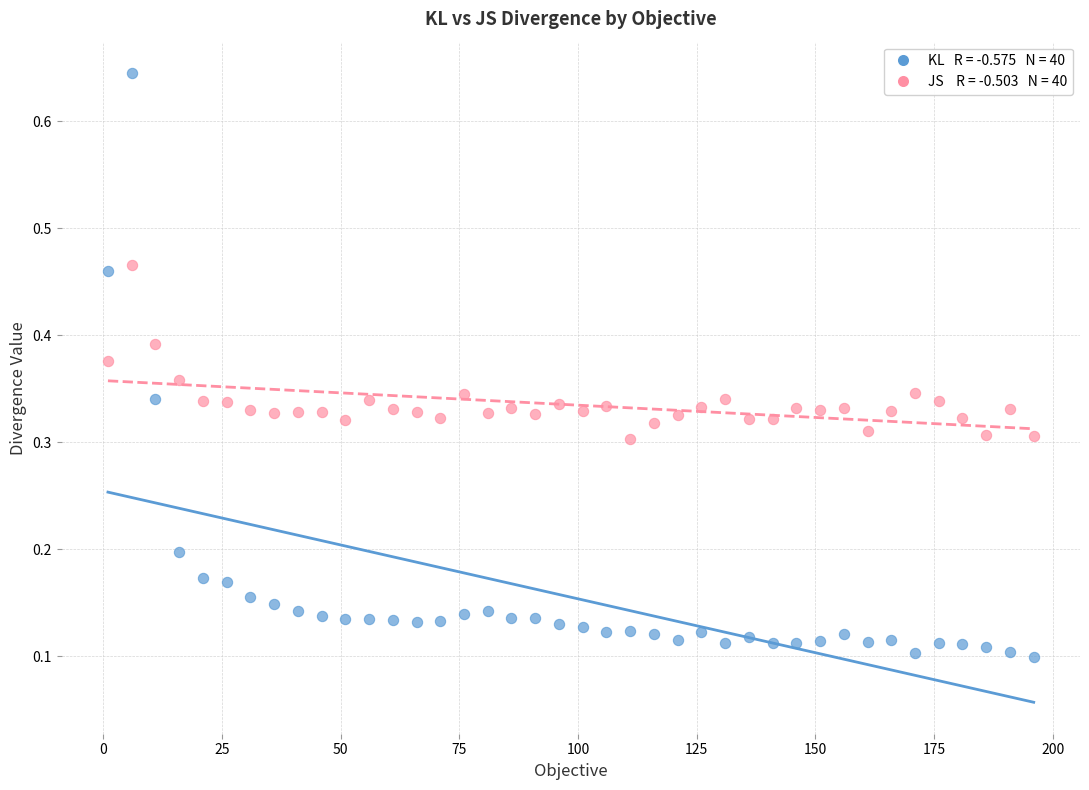

Across all data points, what is the range of X values (max minus min)?

195.0